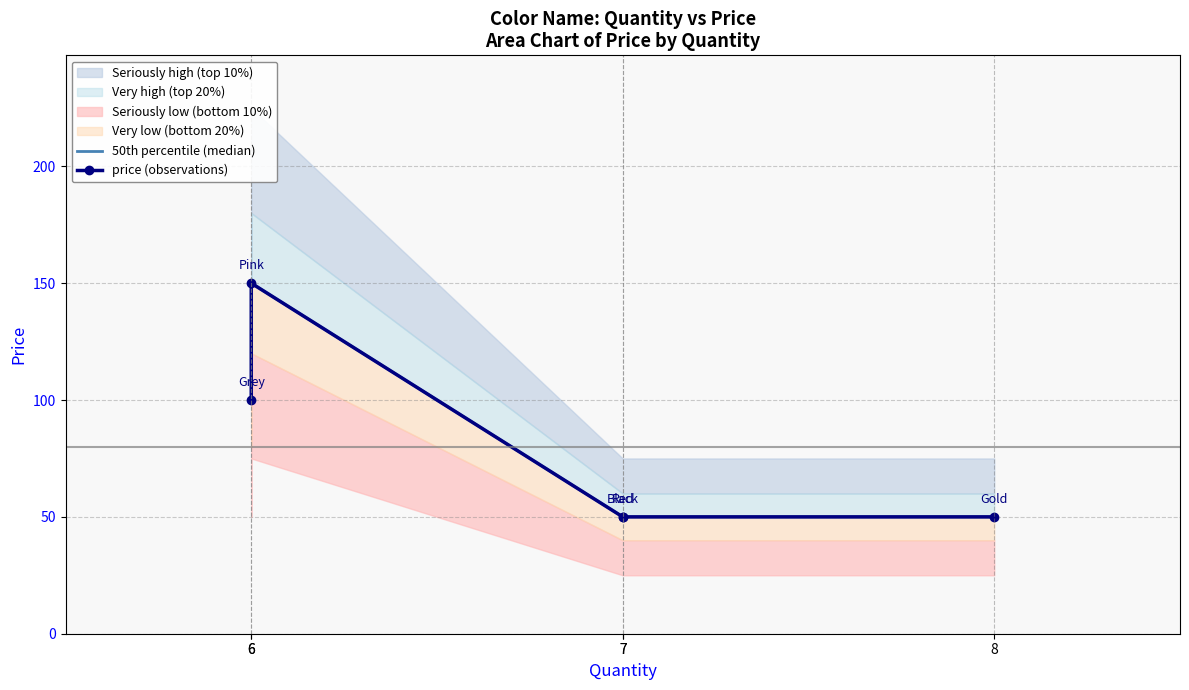

At how many categories does at least one series exceed 82?

2